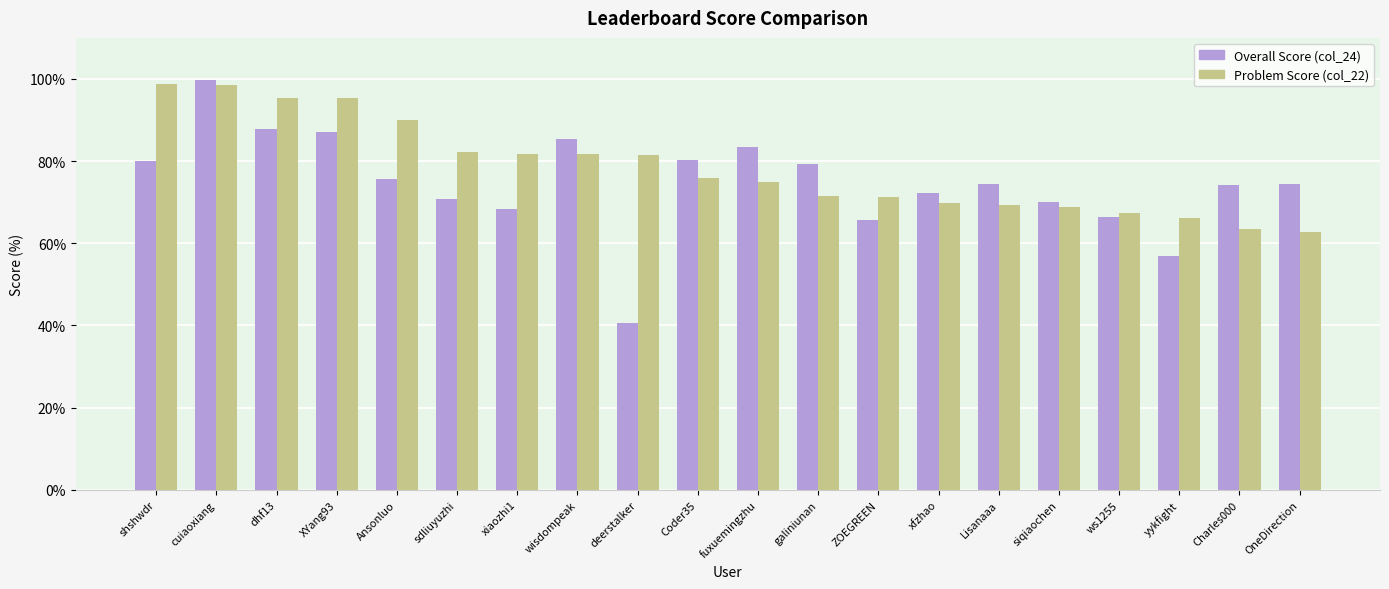

List the series in order of their overall mean, highest first.

Problem Score (col_22), Overall Score (col_24)